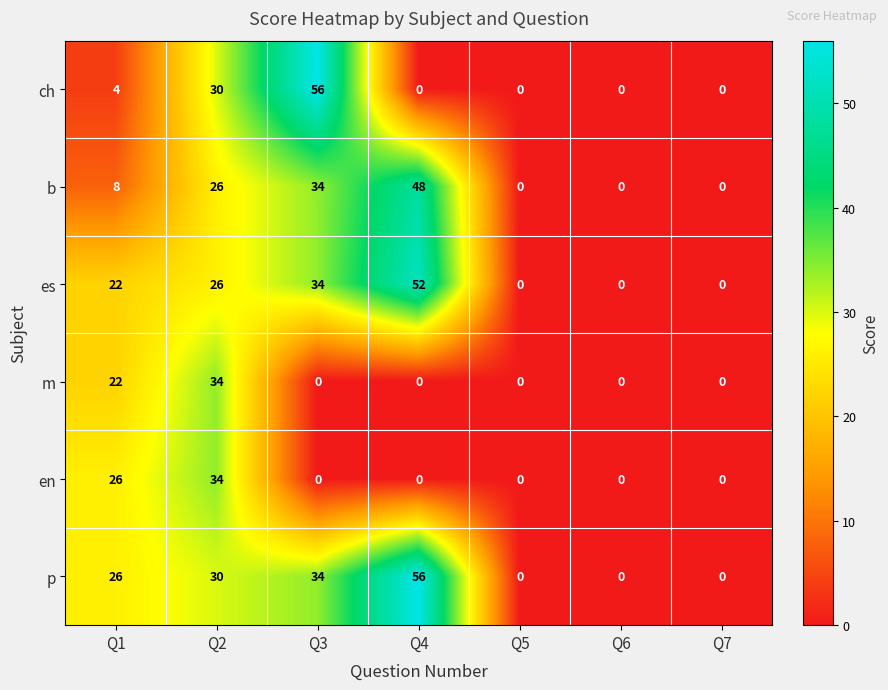

True or false: es has a value of 22 at Q1.

True